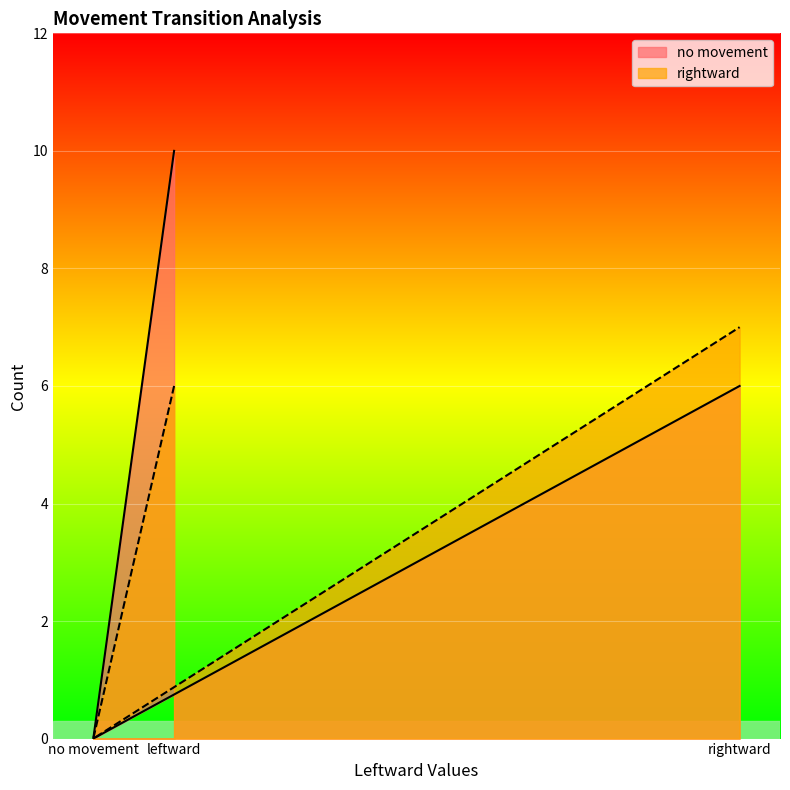

Which has a higher value, no movement or leftward?

leftward